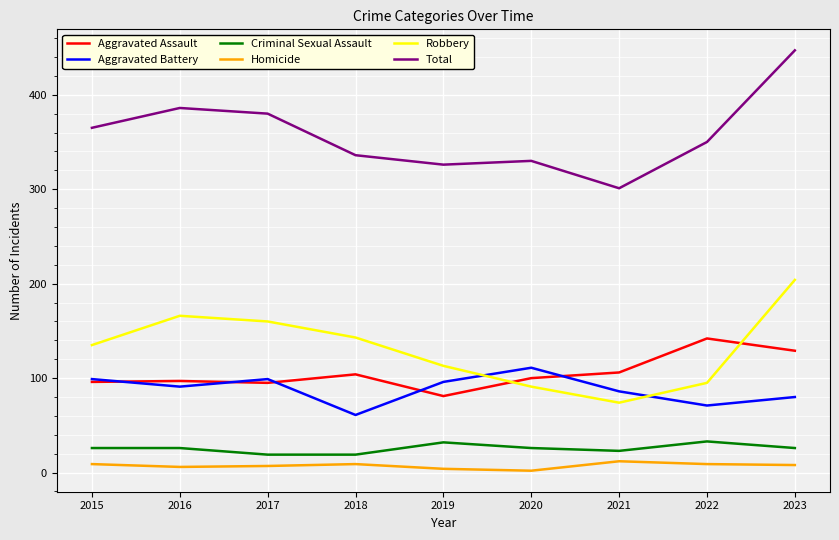

True or false: Criminal Sexual Assault and Total cross at least once.

False